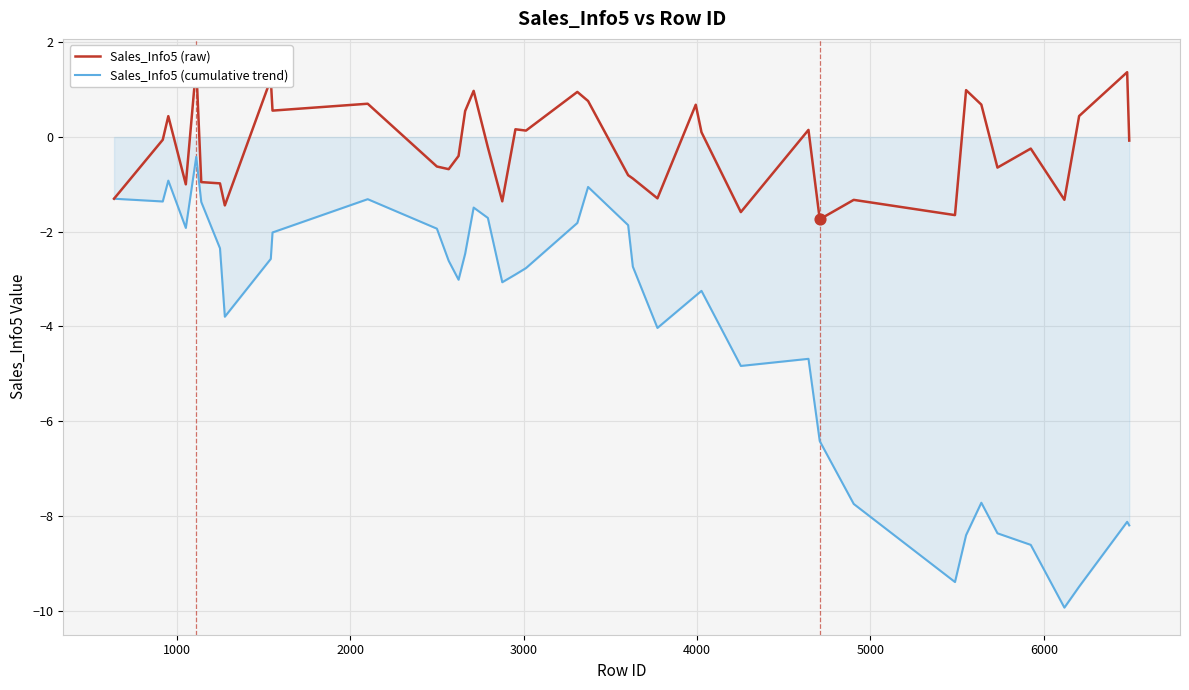

At how many categories does at least one series exceed -4?

40